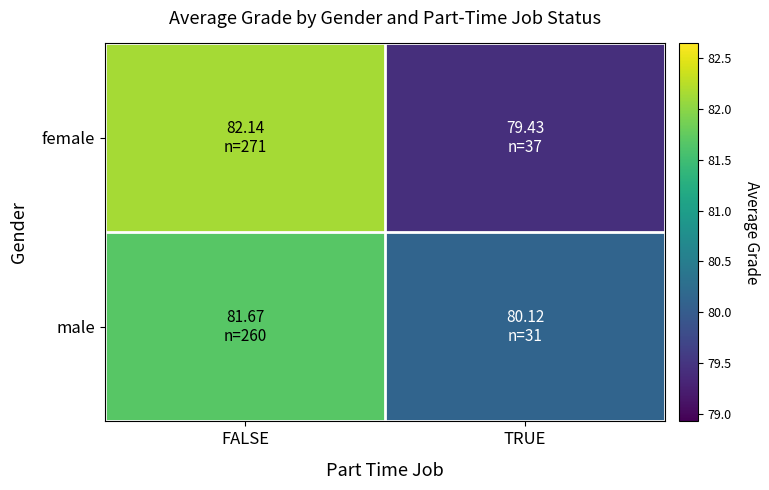

What is the smallest value displayed?

79.4